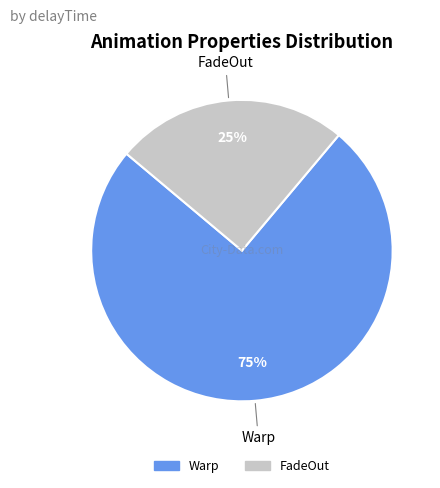

To the nearest percent, what is the difference between the largest and smallest slice percentages?

50%